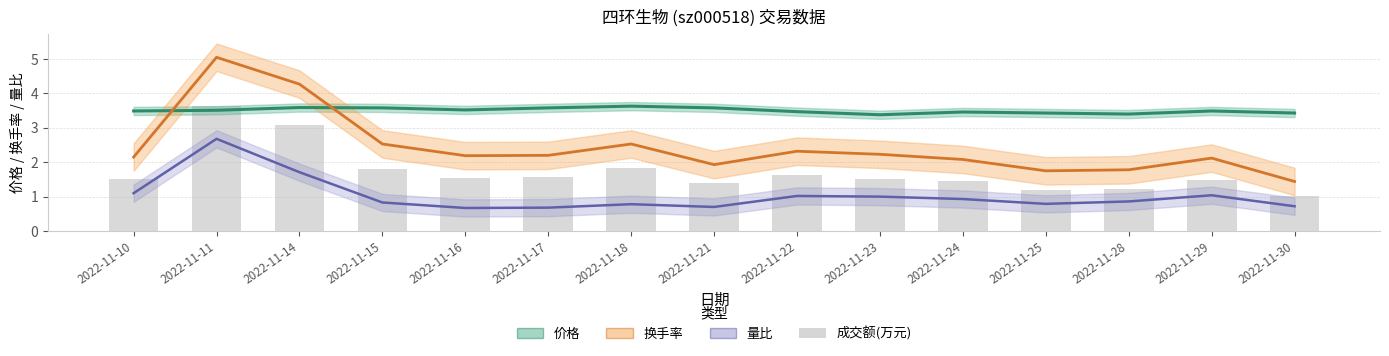

What is the average value of the 成交额(万元) series?

1.7